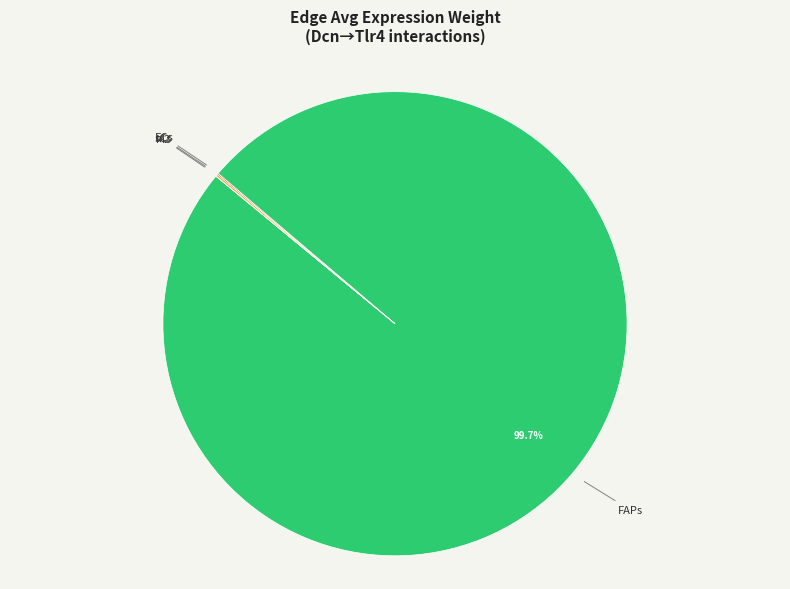

Which category accounts for the majority?

FAPs